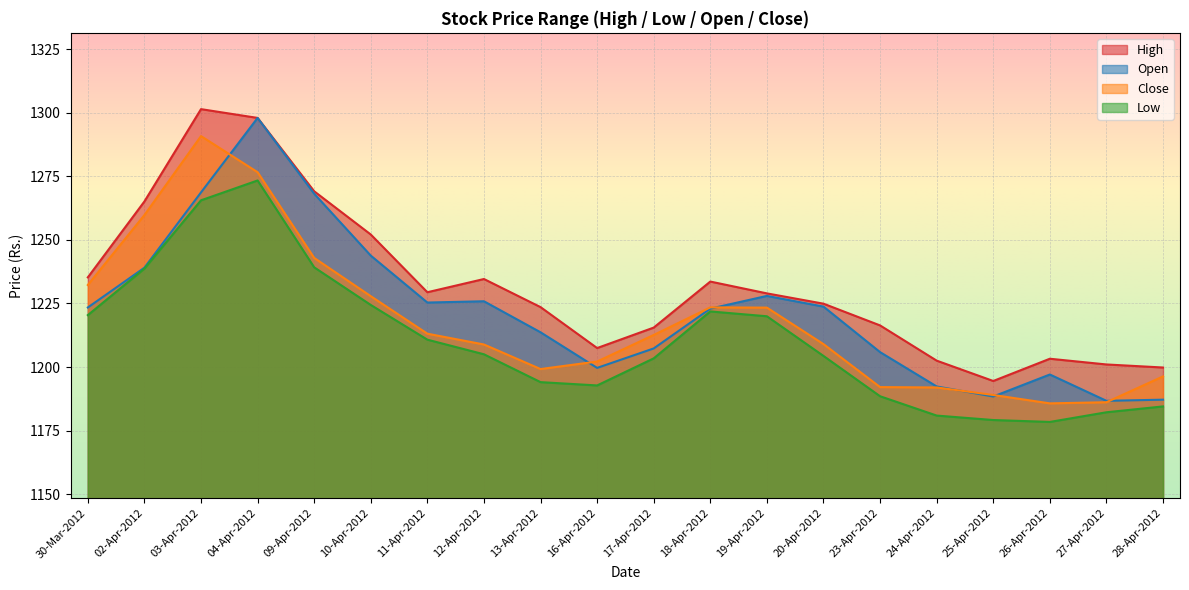

Is the value of Low at 10-Apr-2012 greater than the value of High at 27-Apr-2012?

Yes